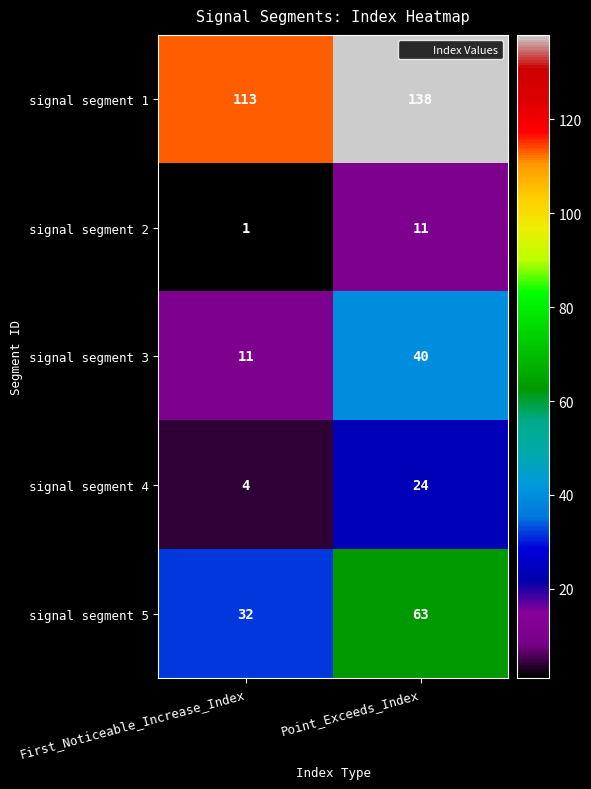

What is the difference between the maximum and minimum values in the signal segment 5 series?

31